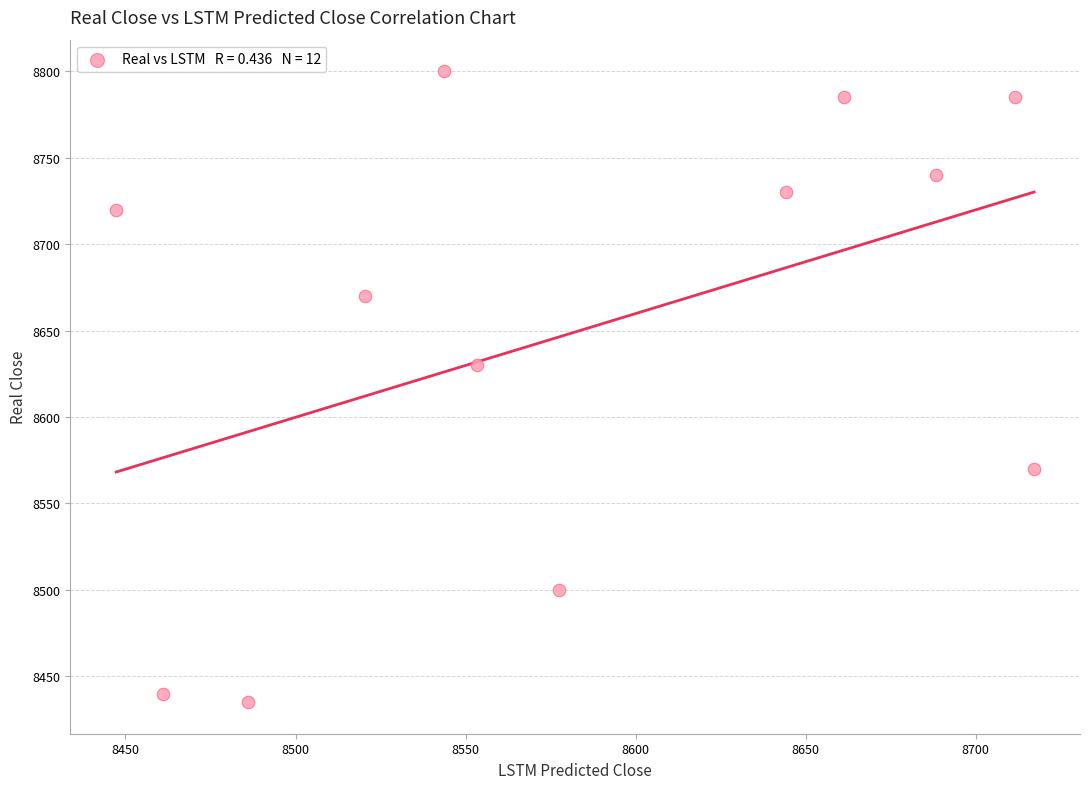

What is the range of Y values (max minus min)?

365